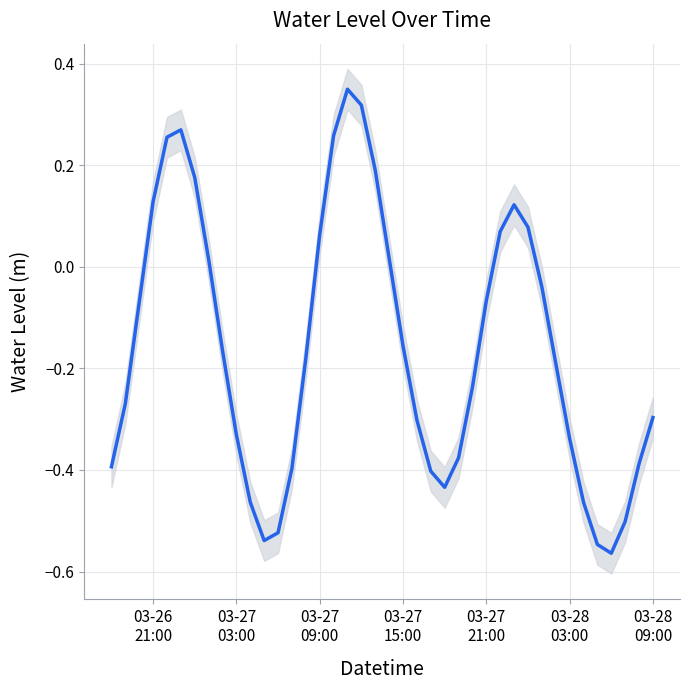

Reading left to right, what are all the values shown in this chart?

-0.4	-0.3	-0.1	0.1	0.3	0.3	0.2	0.0	-0.2	-0.3	-0.5	-0.5	-0.5	-0.4	-0.2	0.1	0.3	0.3	0.3	0.2	0.0	-0.2	-0.3	-0.4	-0.4	-0.4	-0.2	-0.1	0.1	0.1	0.1	-0.0	-0.2	-0.3	-0.5	-0.5	-0.6	-0.5	-0.4	-0.3